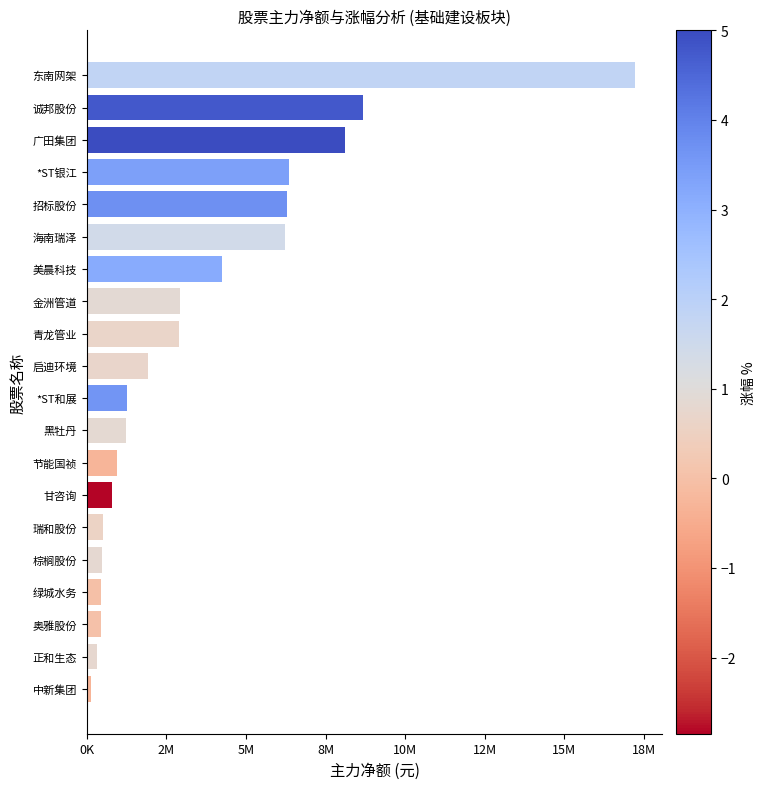

Which label corresponds to the largest value in the chart?

东南网架